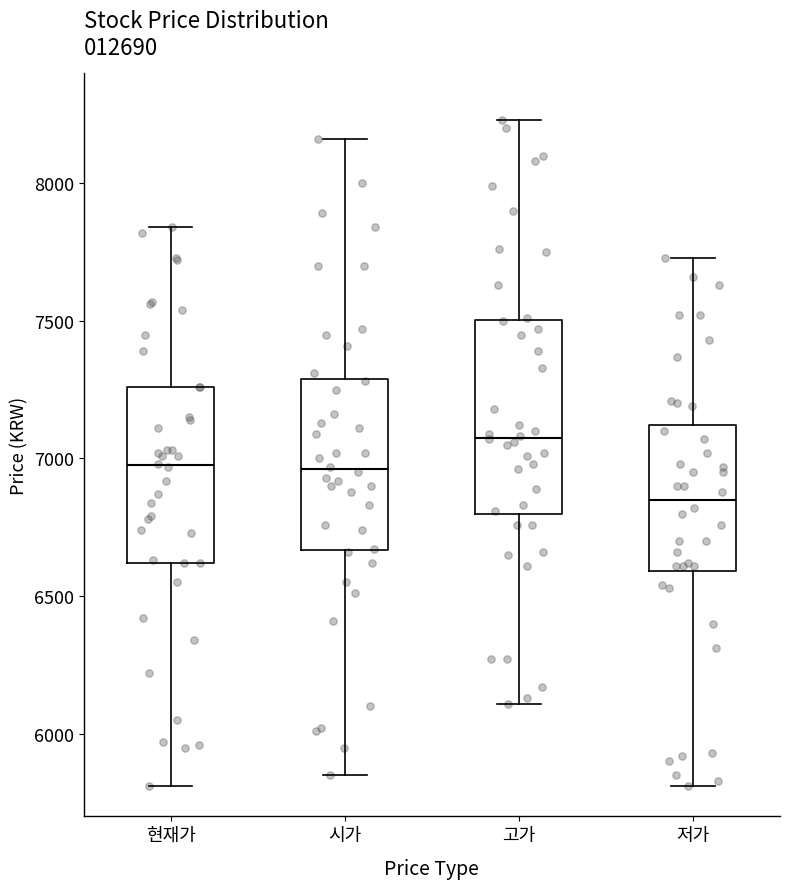

Which box is the tallest, from its lower edge to its upper edge?

고가